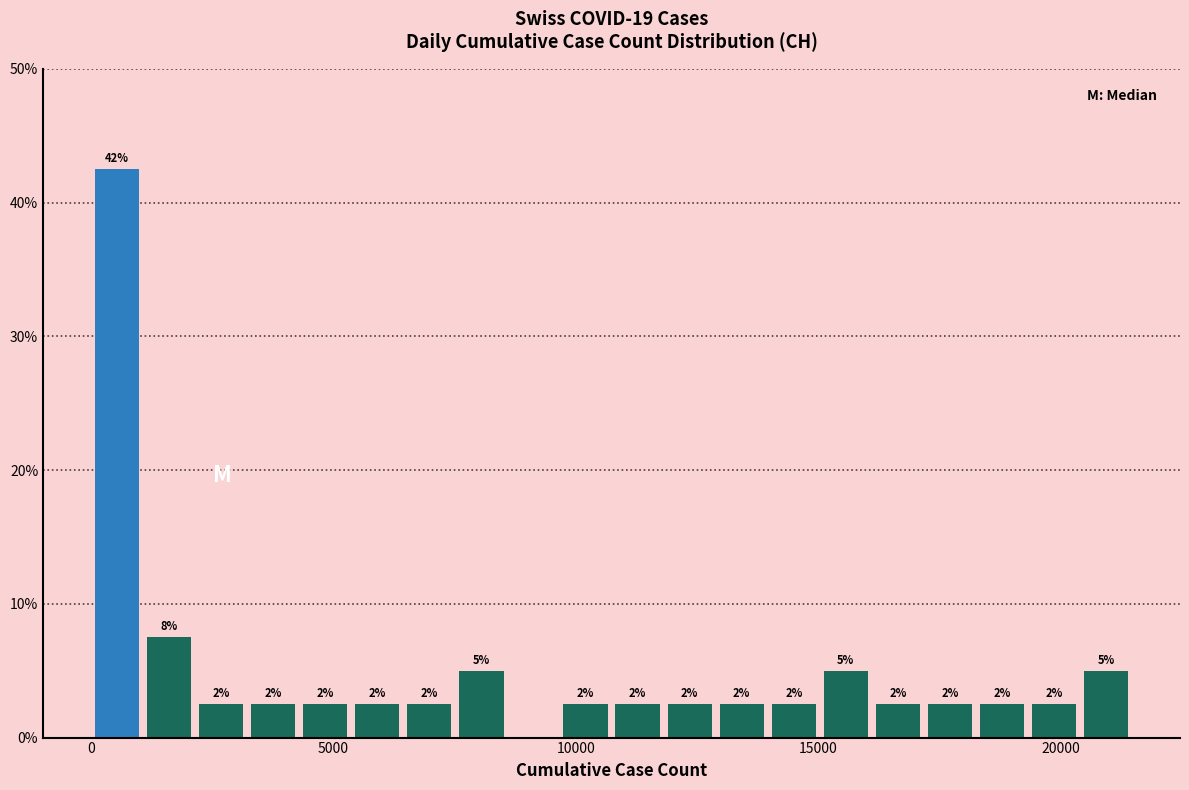

Around what value on the x-axis is the tallest bar? Give the approximate position of its centre, as read against the axis.

500